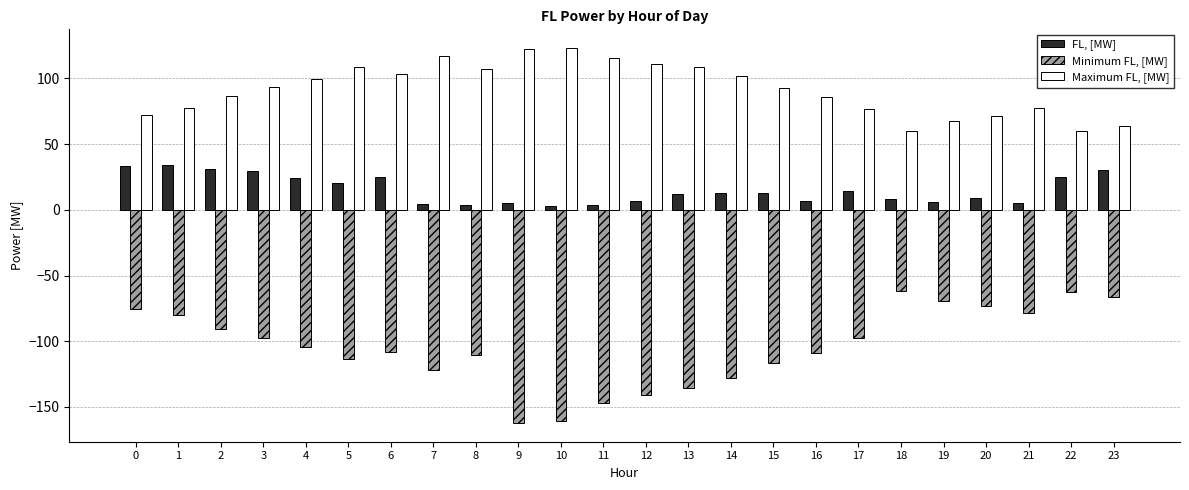

Does the chart contain any negative values?

Yes